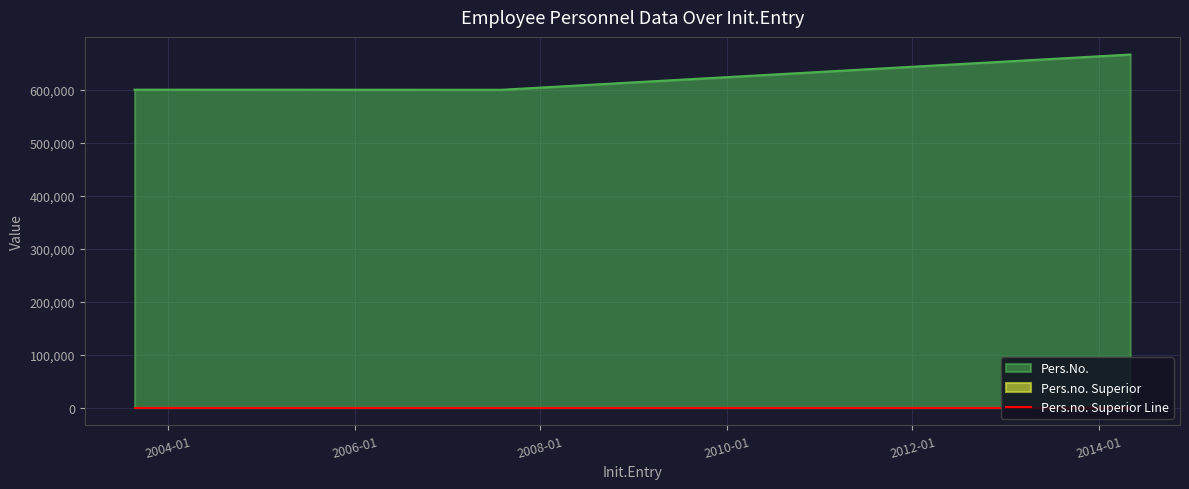

True or false: the data shows 293428 at 2014-05-05.

False